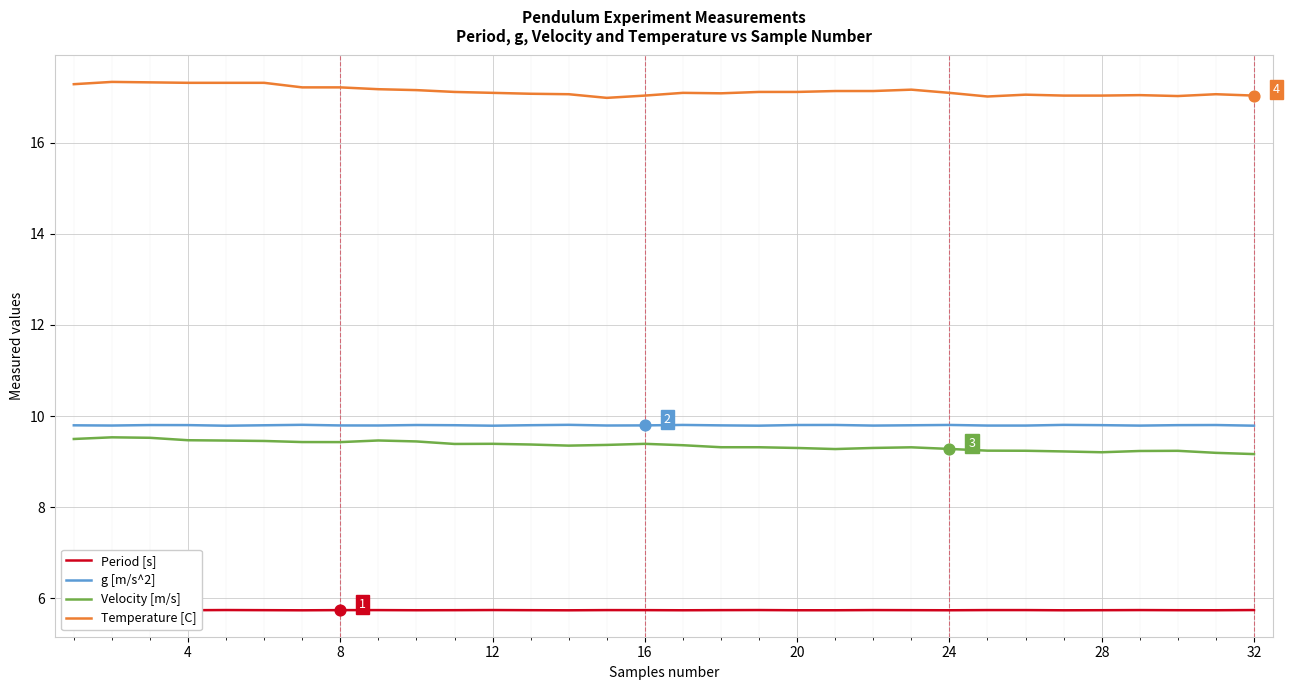

At how many categories does at least one series exceed 8?

32